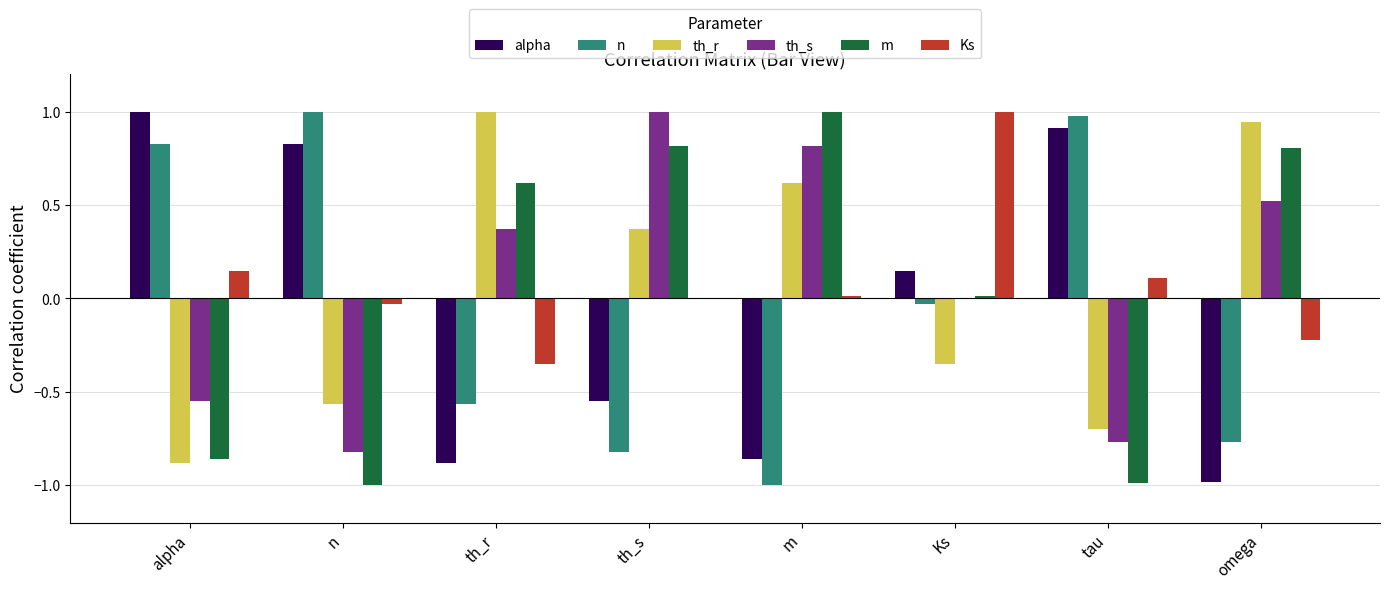

How many values in th_r are above zero?

4